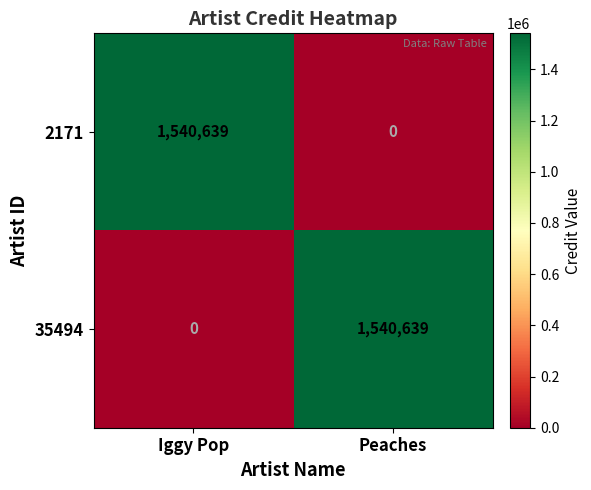

True or false: 2171 has a value of 2347186 at Iggy Pop.

False